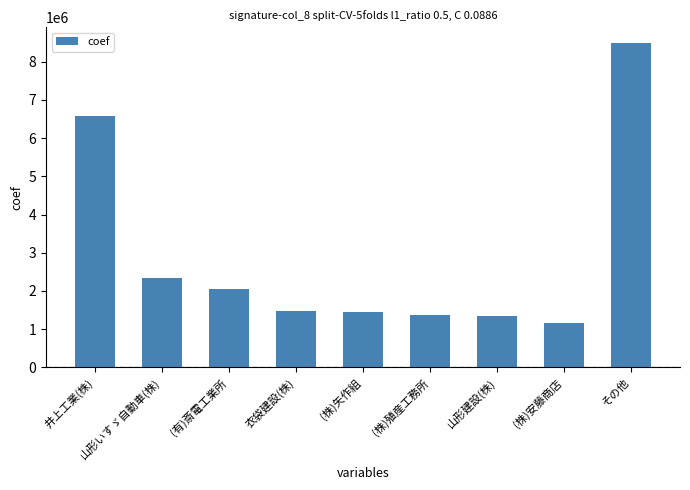

What is the greatest value displayed?

8477196